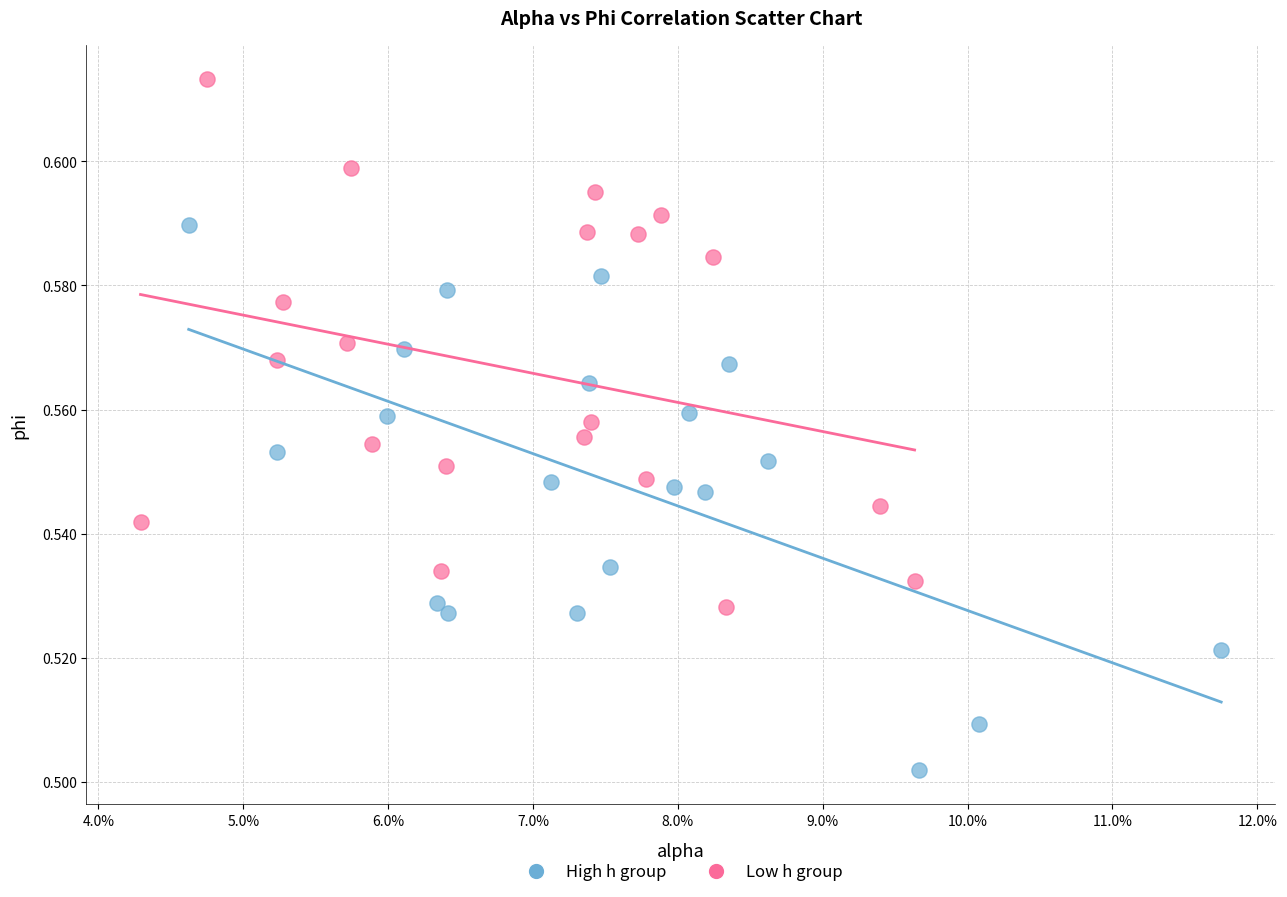

Which series reaches the maximum Y coordinate?

Low h group